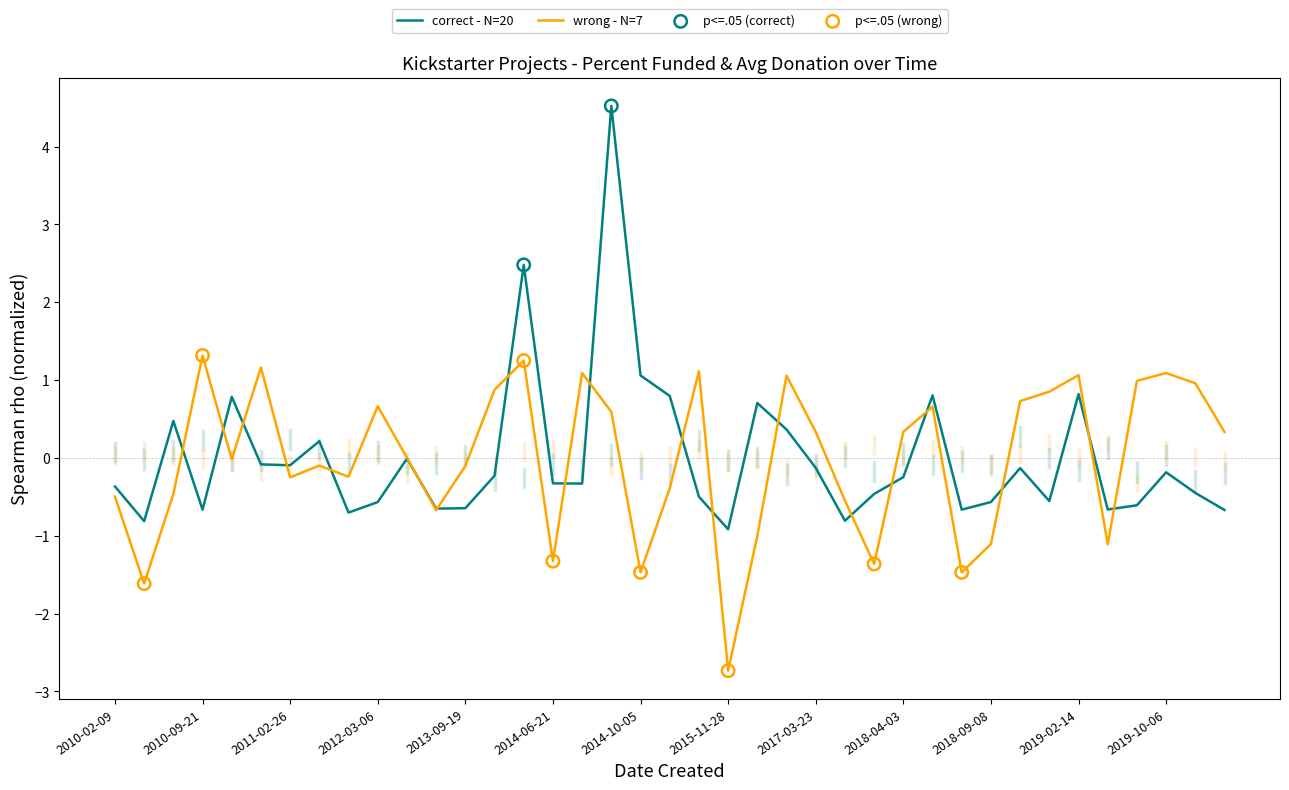

What is the maximum value shown in the chart?

4.5